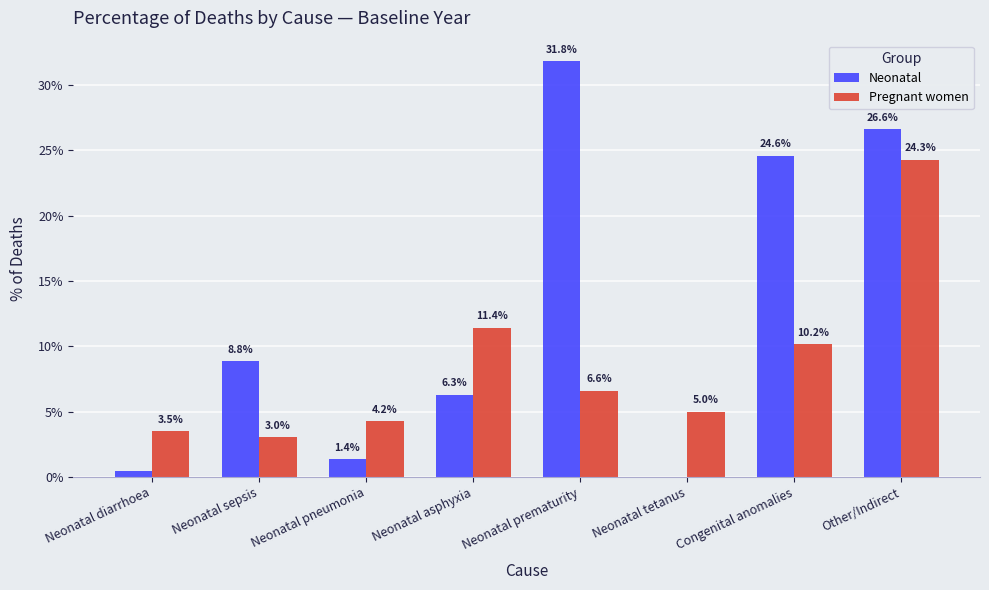

Between Neonatal pneumonia and Neonatal tetanus, which series saw the biggest shift?

Neonatal